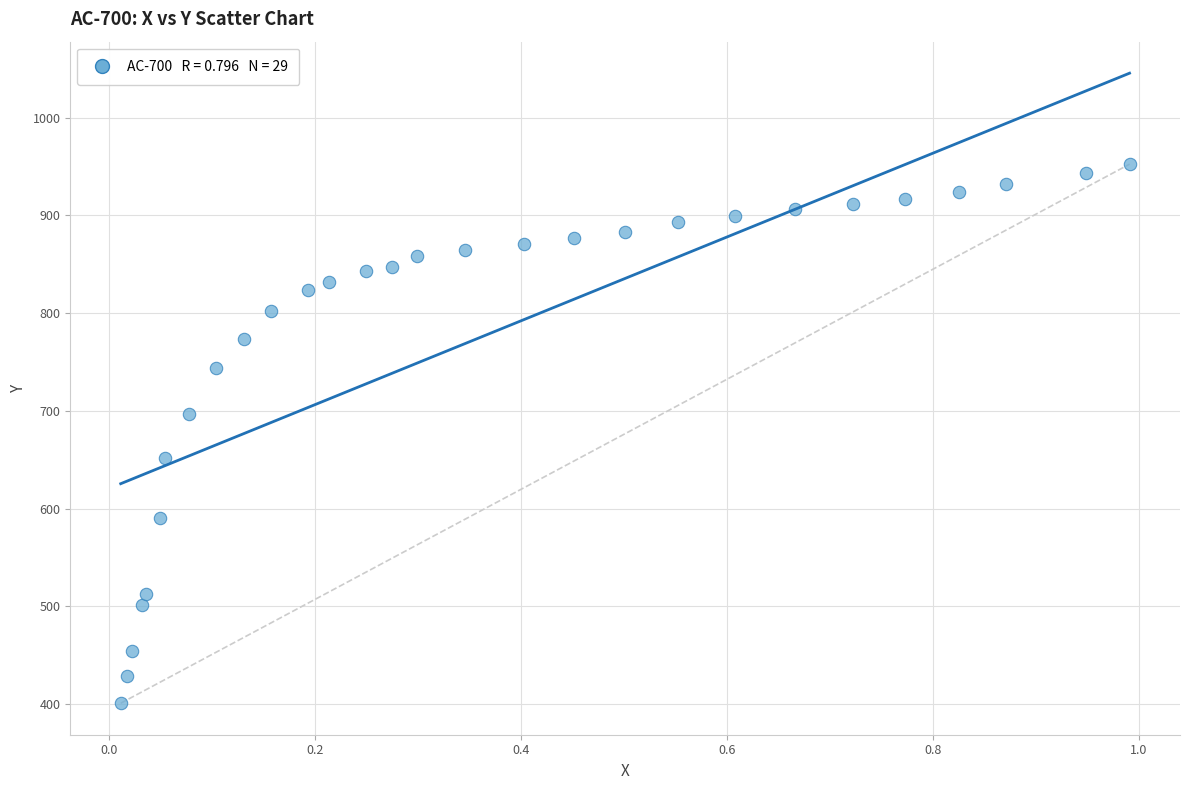

What is the range of X values (max minus min)?

1.0